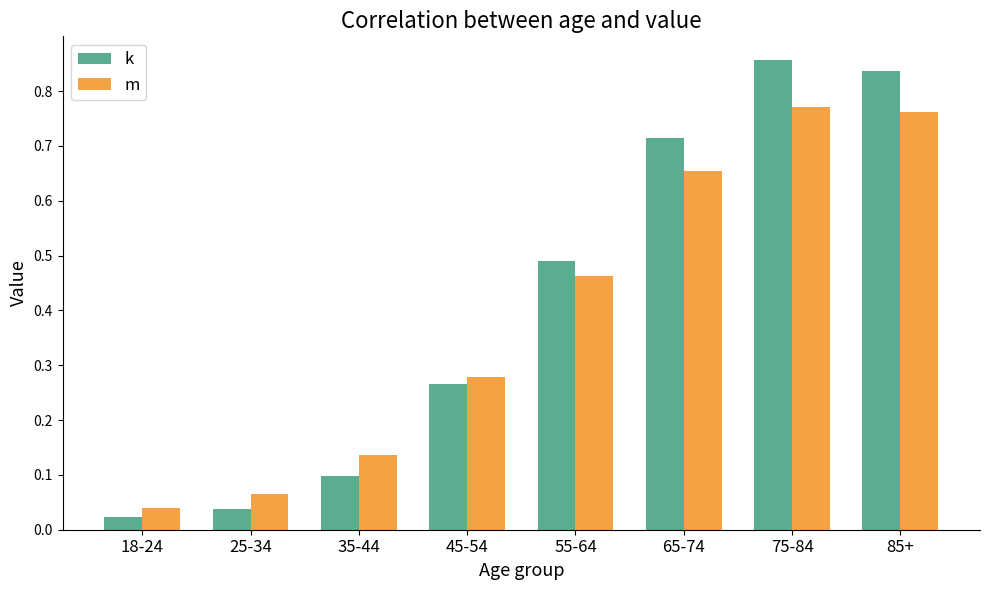

List the labels in order of k value, smallest first.

18-24, 25-34, 35-44, 45-54, 55-64, 65-74, 85+, 75-84